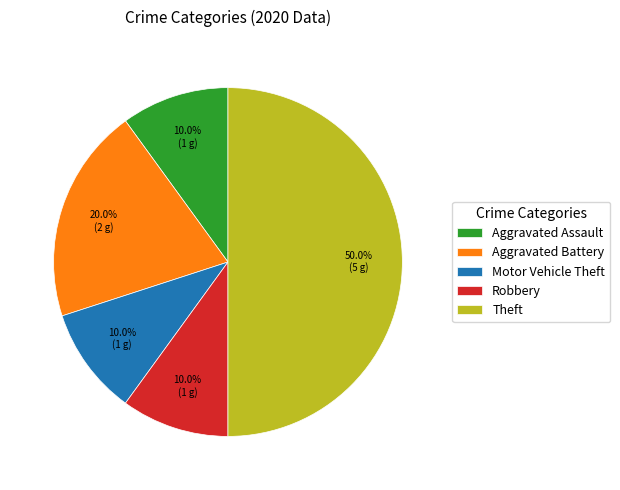

To the nearest percent, what is the combined percentage of Robbery and Theft?

60%